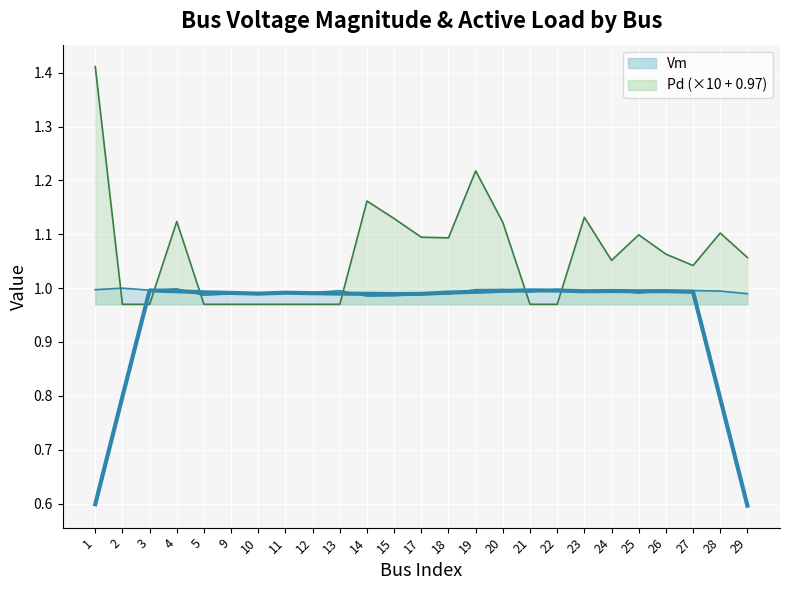

Reading left to right, what are all the values shown in this chart?

0.6	0.8	1.0	1.0	1.0	1.0	1.0	1.0	1.0	1.0	1.0	1.0	1.0	1.0	1.0	1.0	1.0	1.0	1.0	1.0	1.0	1.0	1.0	0.8	0.6